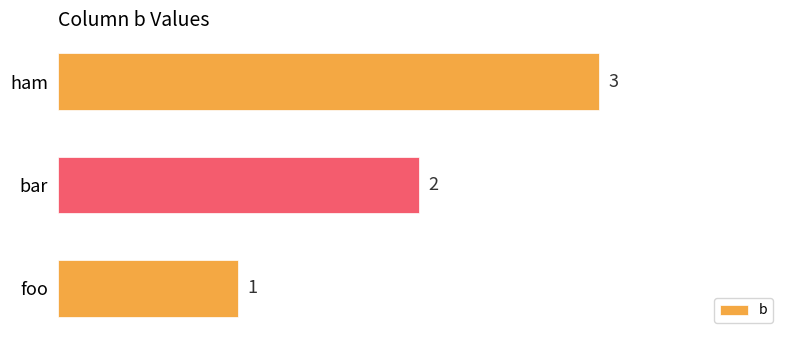

List the labels in order of value, smallest first.

foo, bar, ham